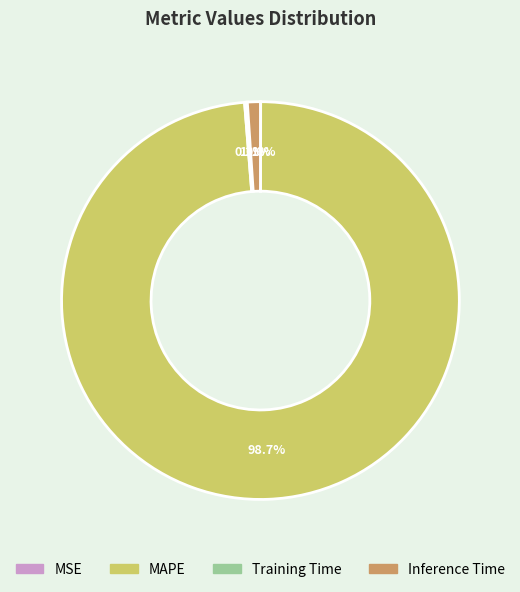

Does MAPE represent more than half of the total?

Yes